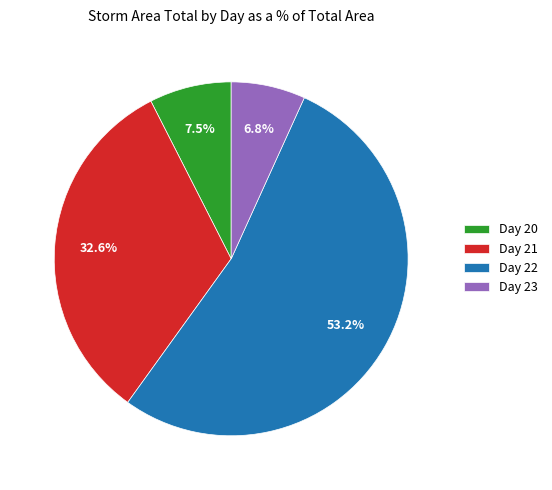

Rank the categories by value from highest to lowest.

Day 22, Day 21, Day 20, Day 23